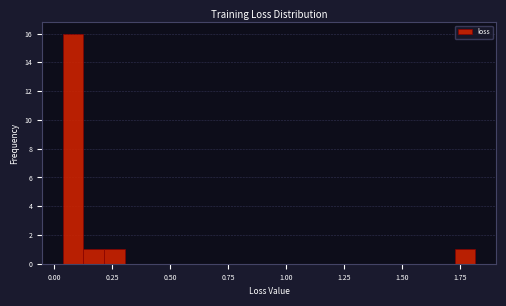

Read against the x-axis, roughly where is the centre of the tallest bar?

0.10